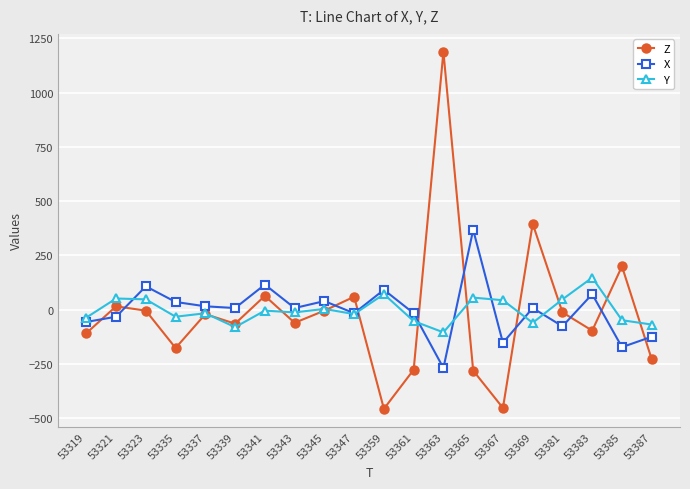

The X series shows -76 at 53381. True or false?

True